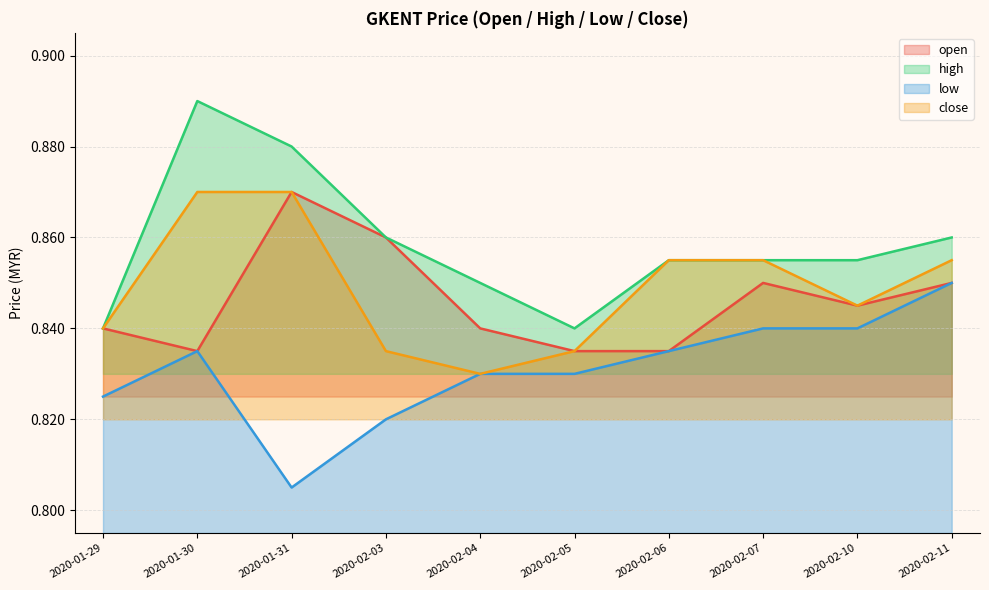

True or false: low and open cross at least once.

False